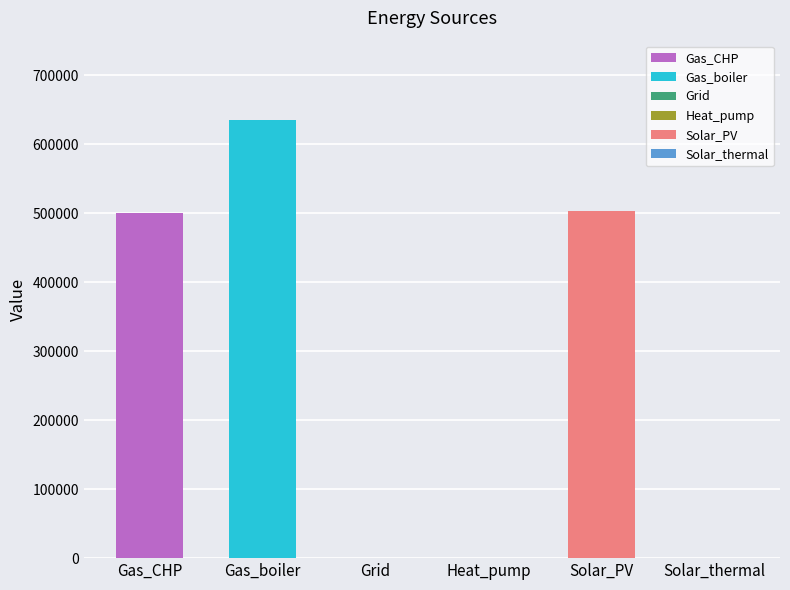

List the labels in order of value, smallest first.

Grid, Heat_pump, Solar_thermal, Gas_CHP, Solar_PV, Gas_boiler